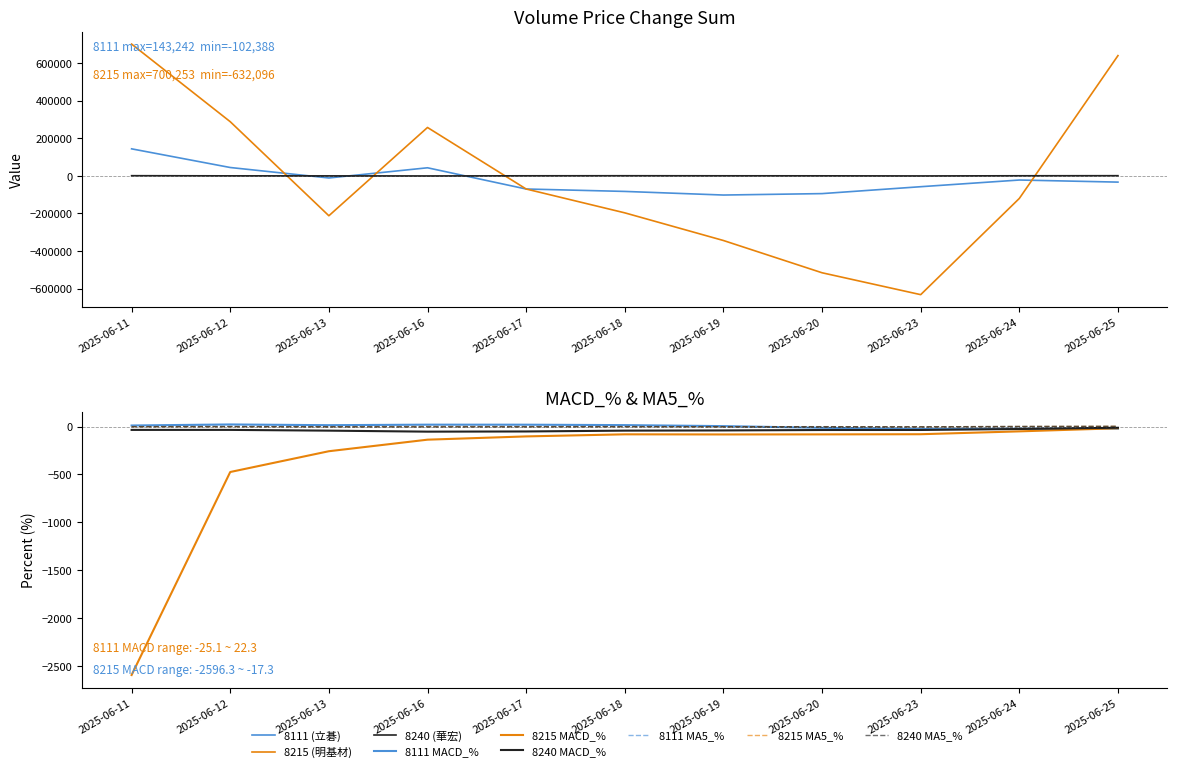

True or false: 8240_Volume_Price_Change_sum and 8111_Volume_Price_Change_sum intersect in this chart.

True